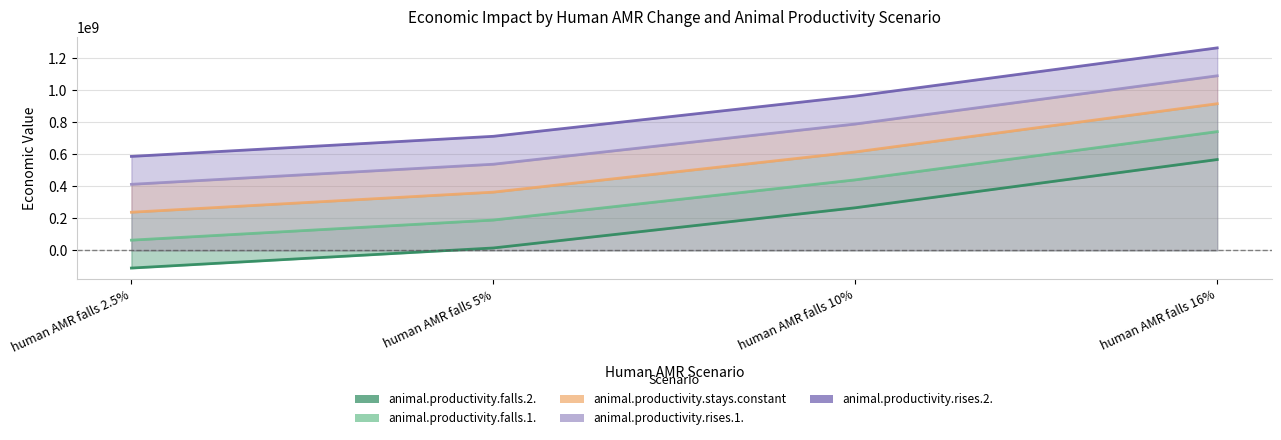

What is the highest value of the animal.productivity.falls.2. series?

567101982.3